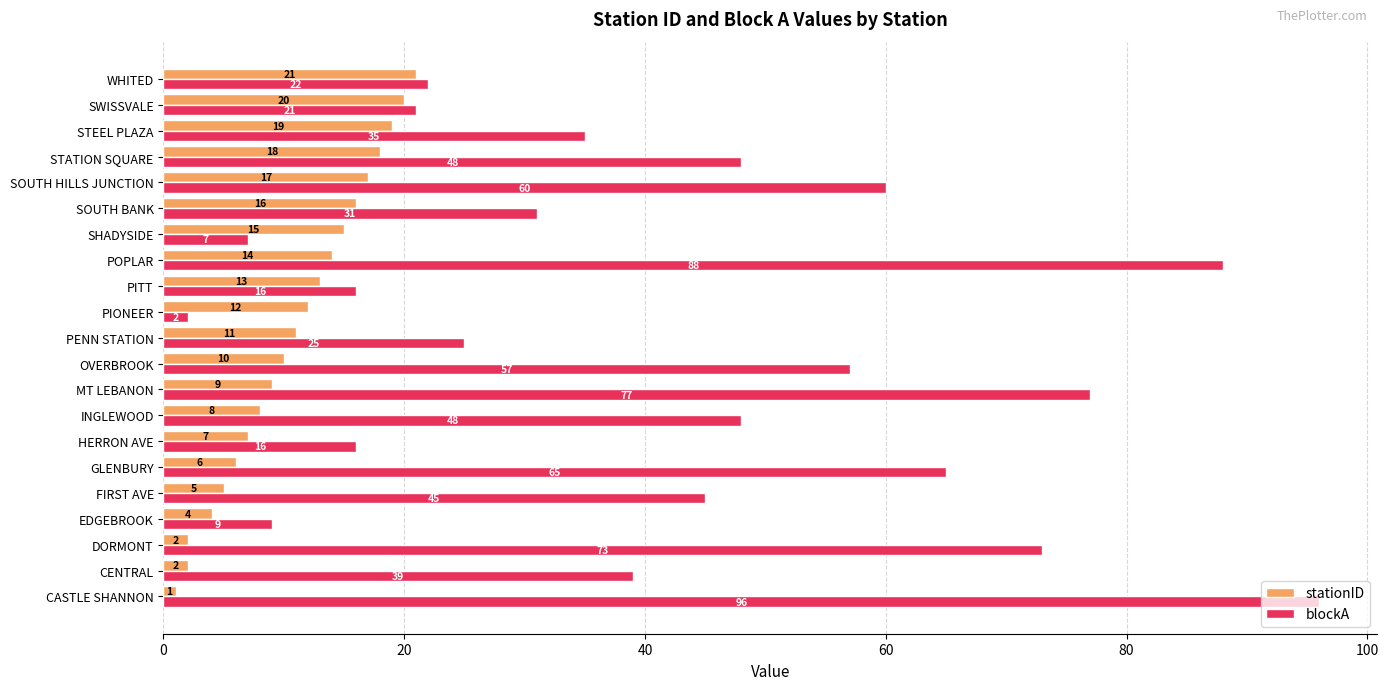

What is the spread (max minus min) of values at EDGEBROOK?

5